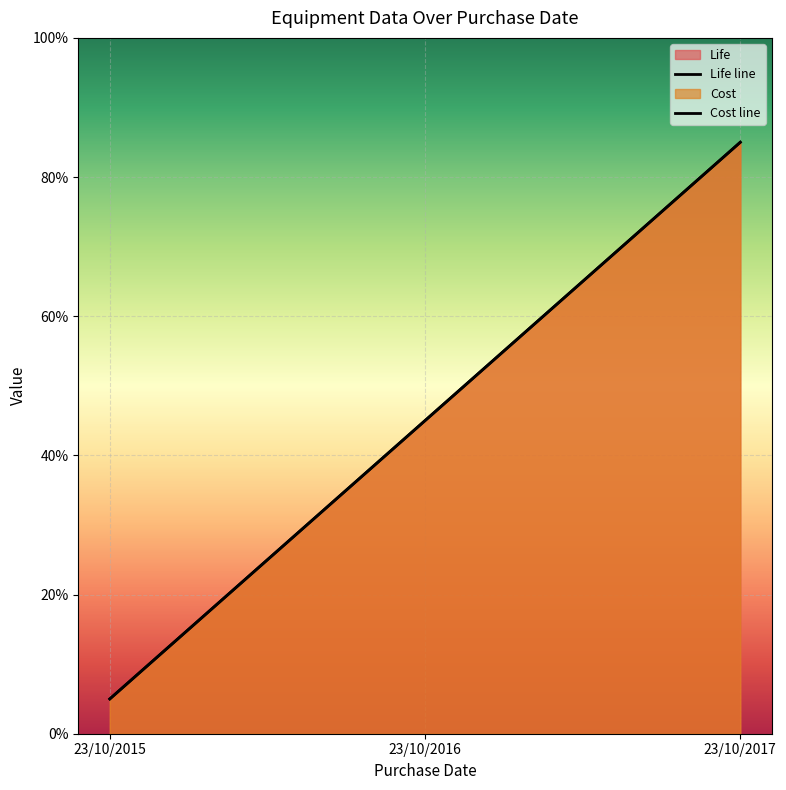

The value of Cost line at 23/10/2016 is 62.5. True or false?

False